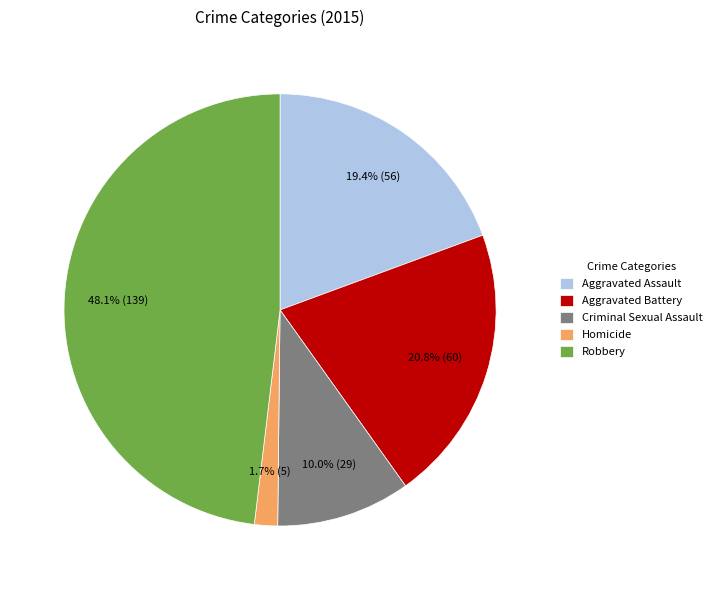

To the nearest percent, what is the difference between the Aggravated Assault and Robbery slice percentages?

29%